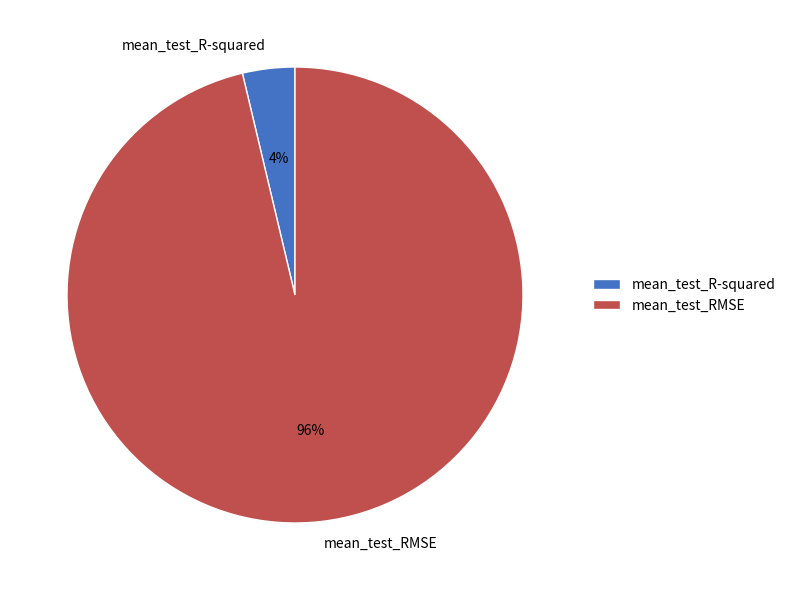

To the nearest percent, what portion does mean_test_R-squared represent?

4%